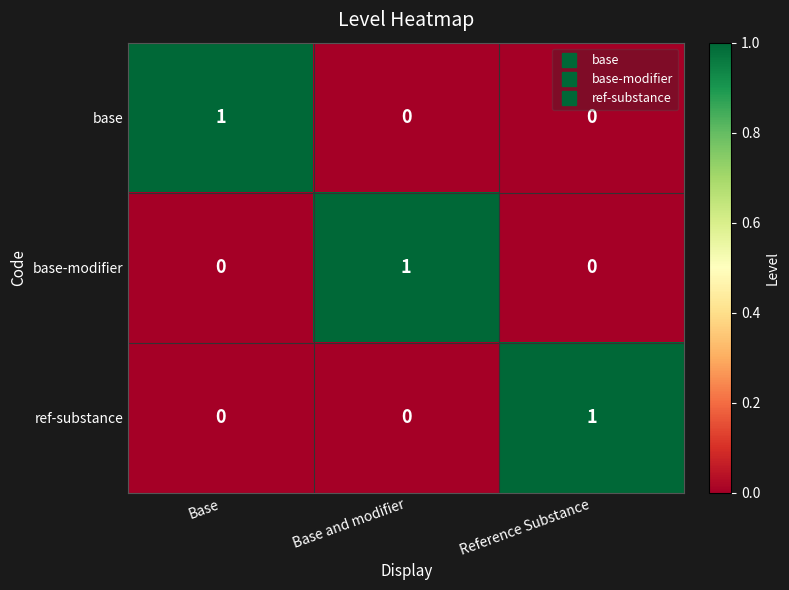

At how many categories does at least one series exceed 0?

3